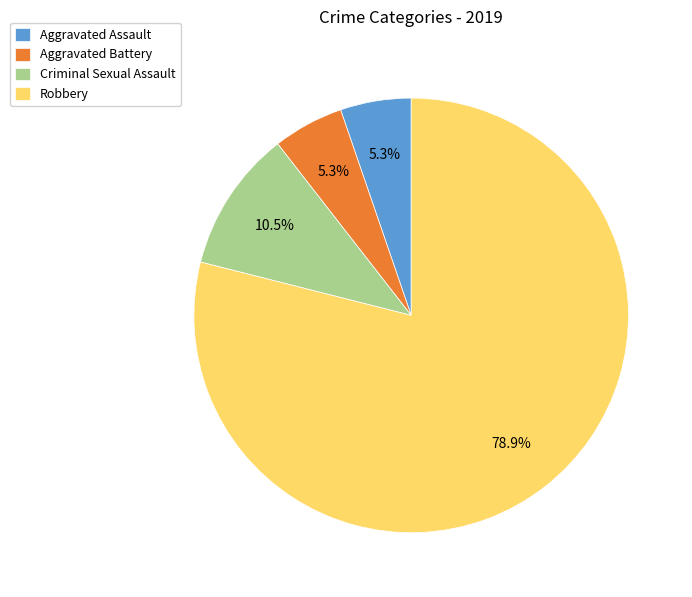

What is the total percentage of Aggravated Battery and Criminal Sexual Assault?

15.8%